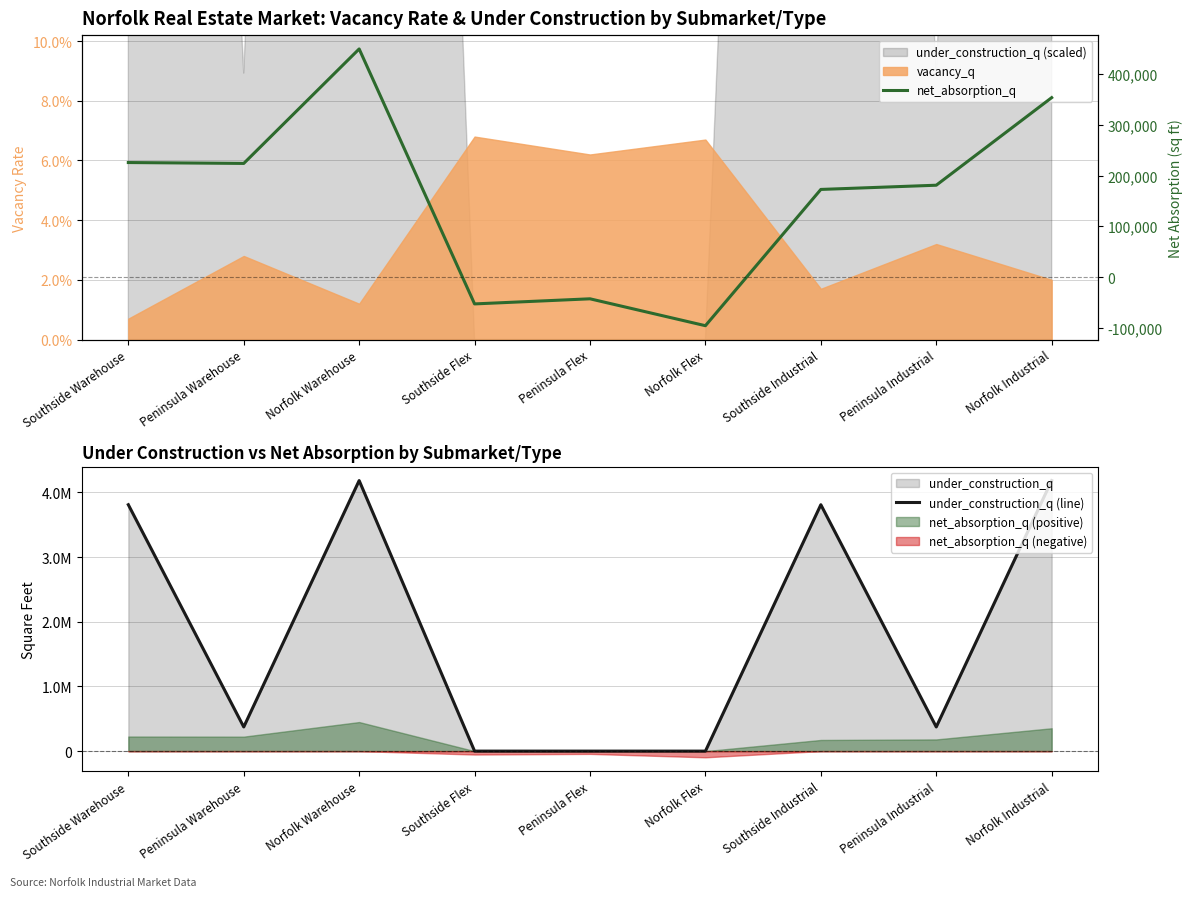

How many lines are shown in the chart?

2